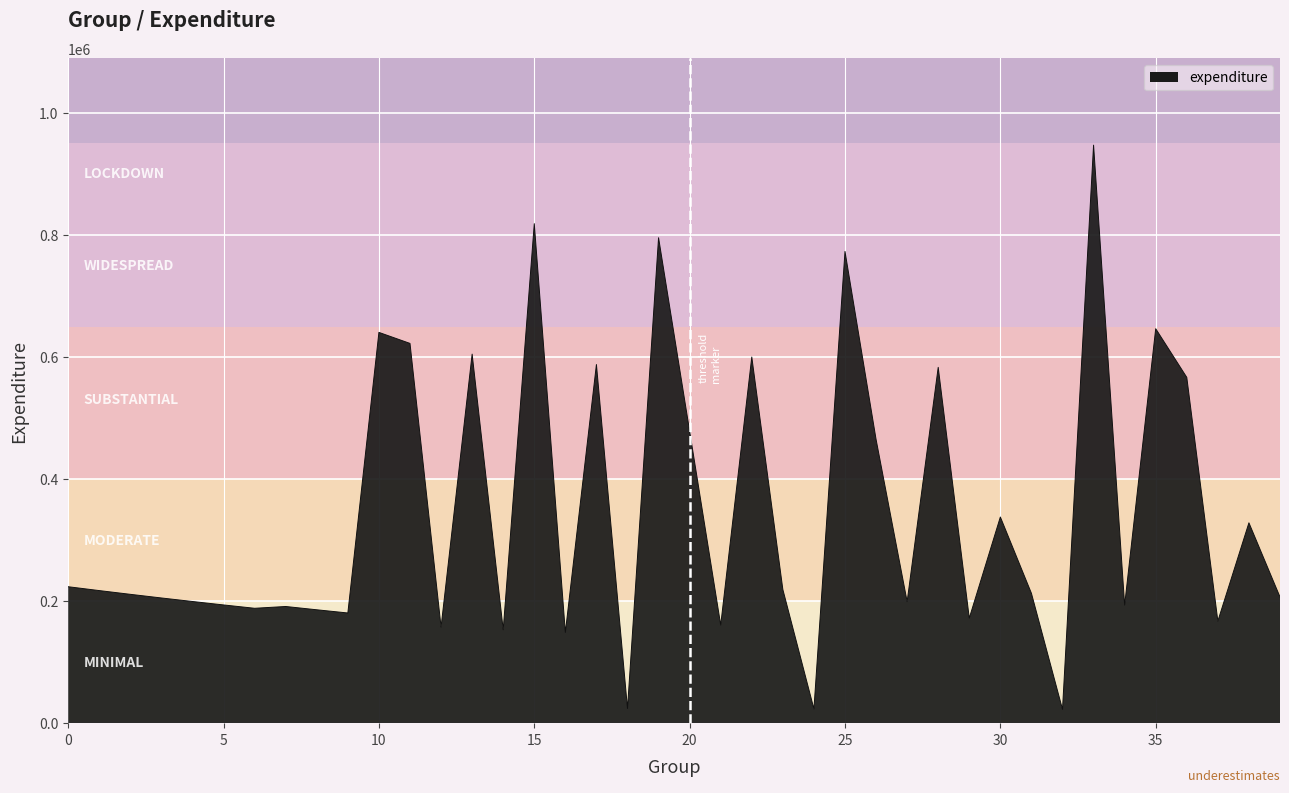

What is the maximum value shown in the chart?

947088.0